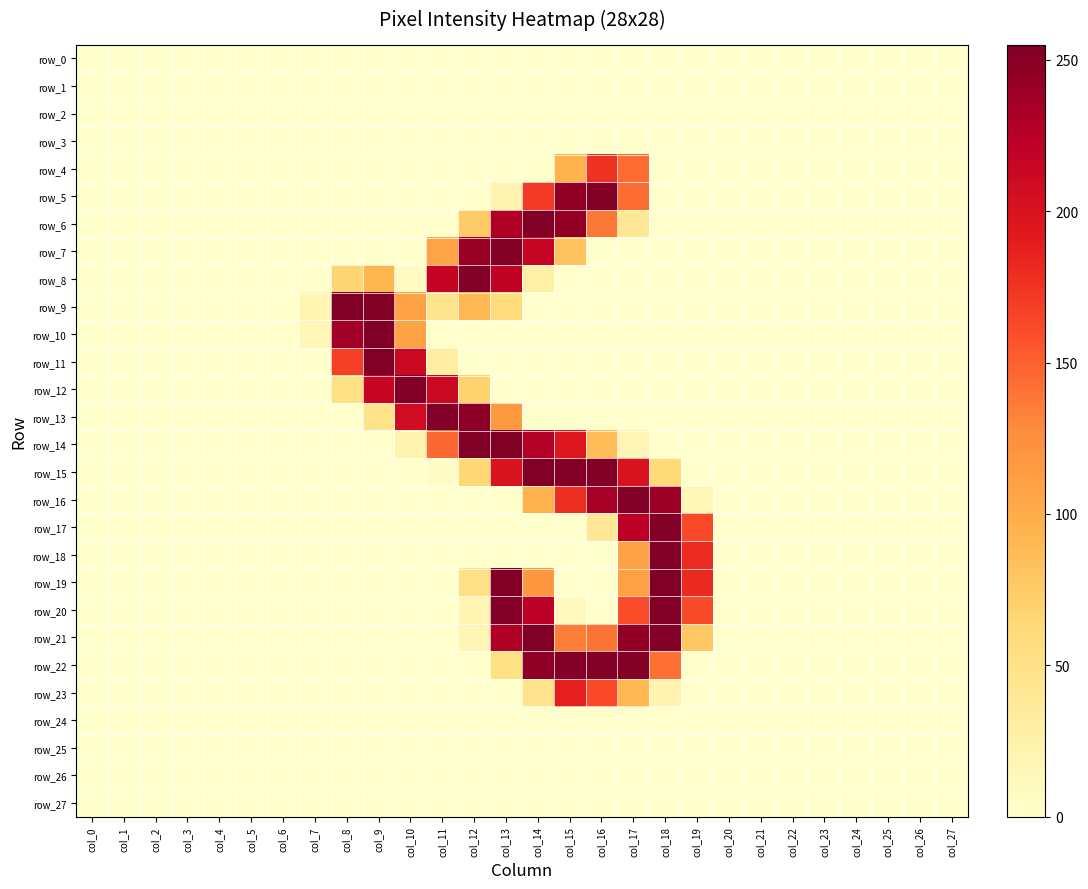

The value of row_22 at col_24 is -150. True or false?

False